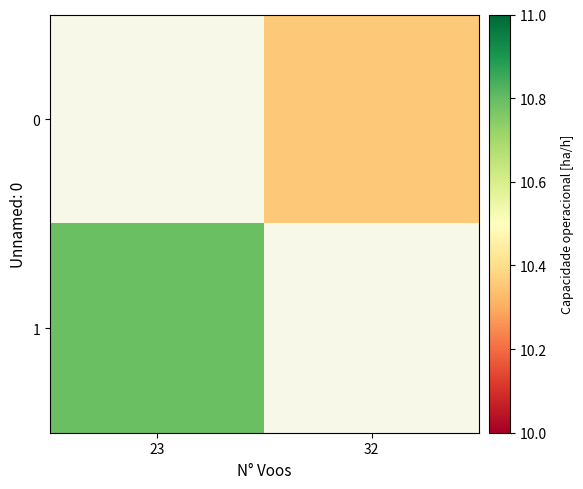

List the series in order of their peak value, lowest first.

0, 1